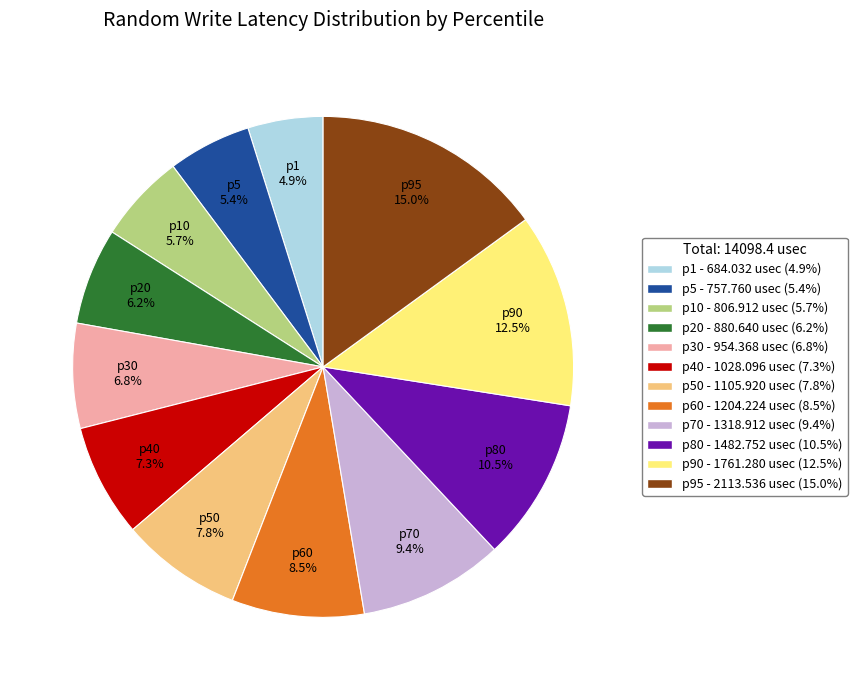

How many slices are in this pie chart?

12